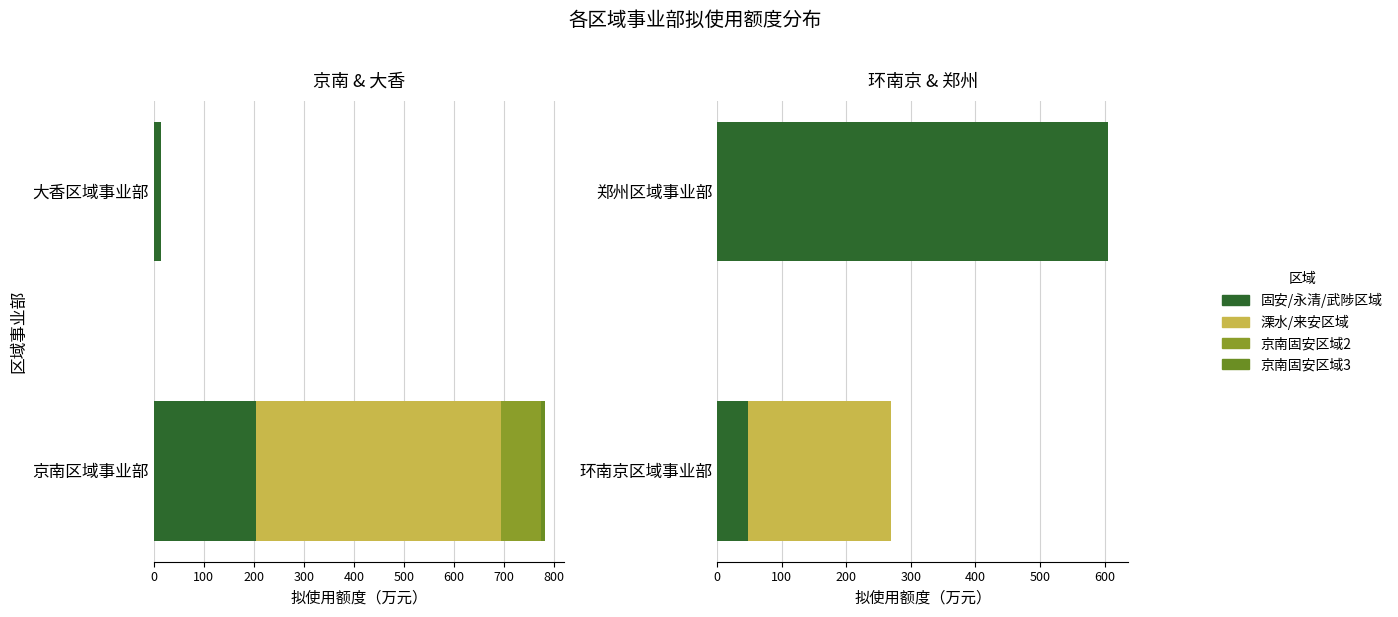

Reading left to right, list all the values displayed in this chart.

拟使用额度_项目1: 205.0	46.8	606.0	14.4
拟使用额度_项目2: 489.1	222.9	0.0	0.0
拟使用额度_项目3: 79.0	0.0	0.0	0.0
拟使用额度_项目4: 8.5	0.0	0.0	0.0